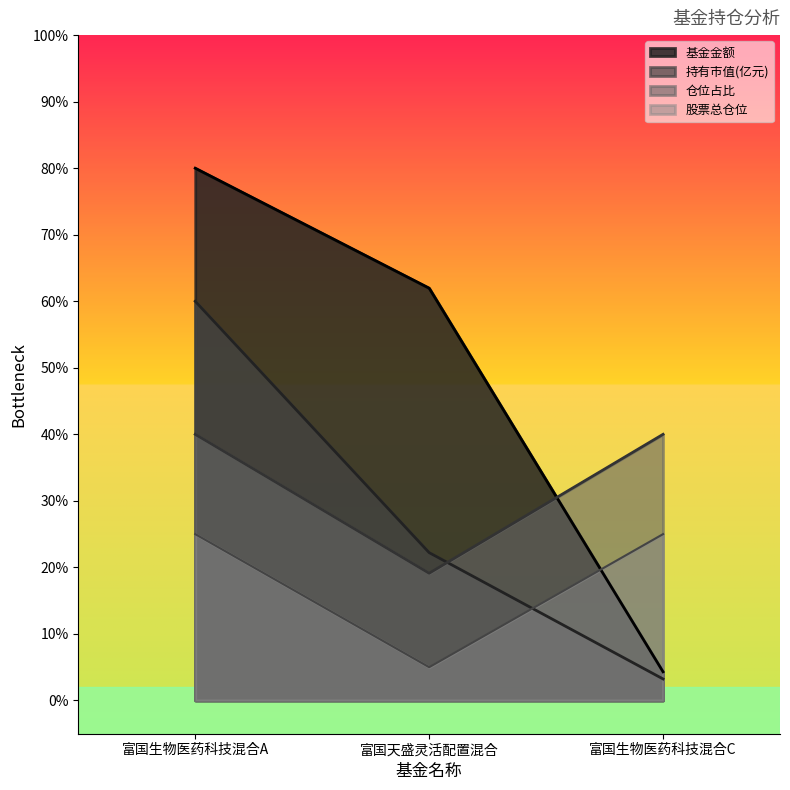

What is the maximum value for 持有市值(亿元)?

60.0